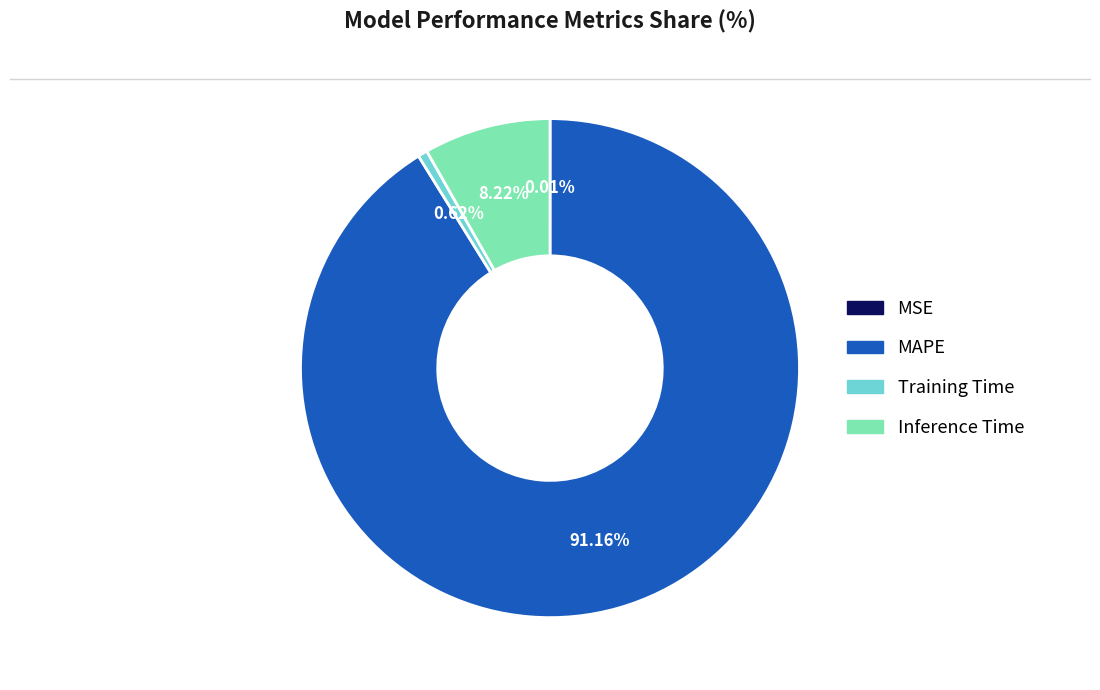

Does any single category account for the majority?

Yes